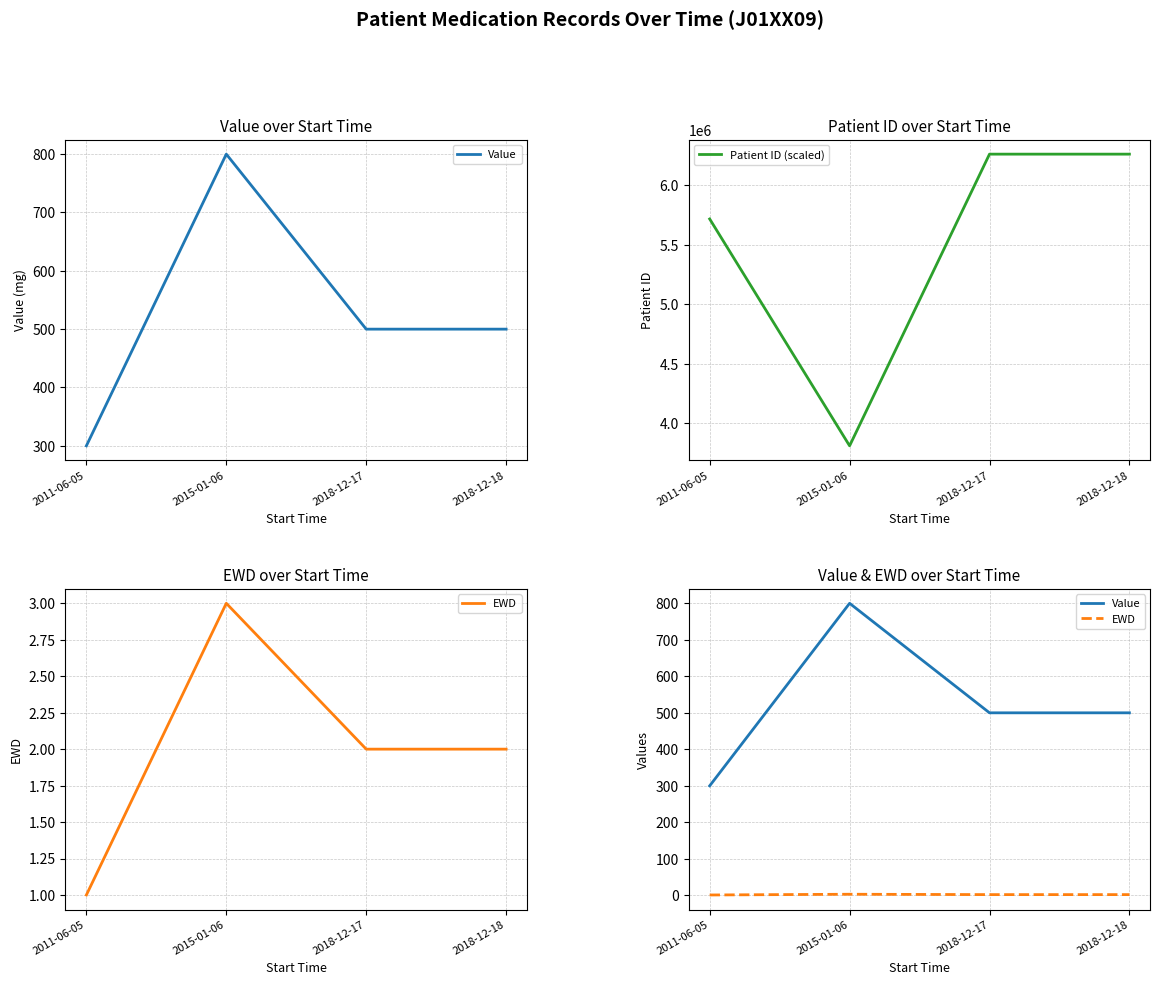

What is the lowest value of the Value series?

300